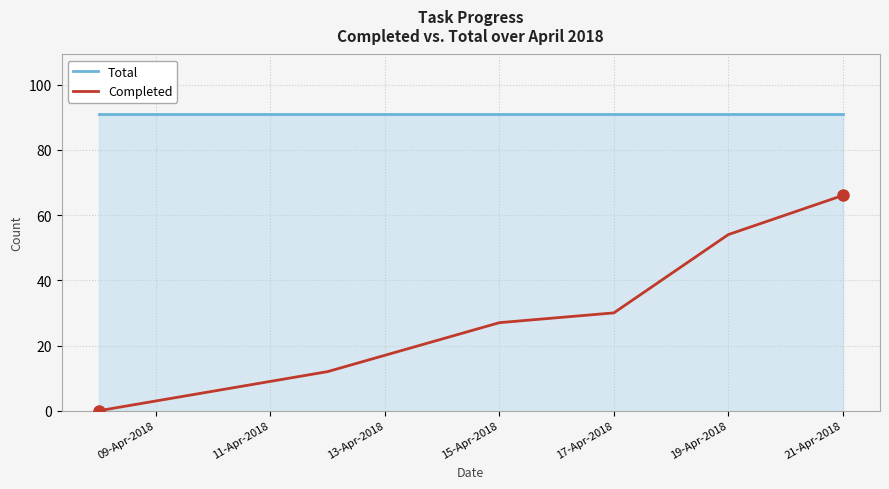

How many categories are shown in the chart?

6